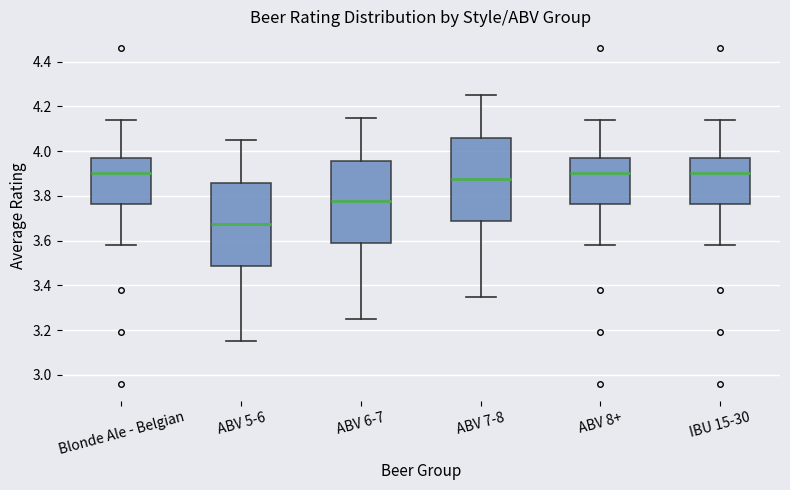

Where does the lower whisker of the box for Blonde Ale - Belgian end on the y-axis? The values are not printed on the chart, so give them approximately, as read against the axis.

3.58